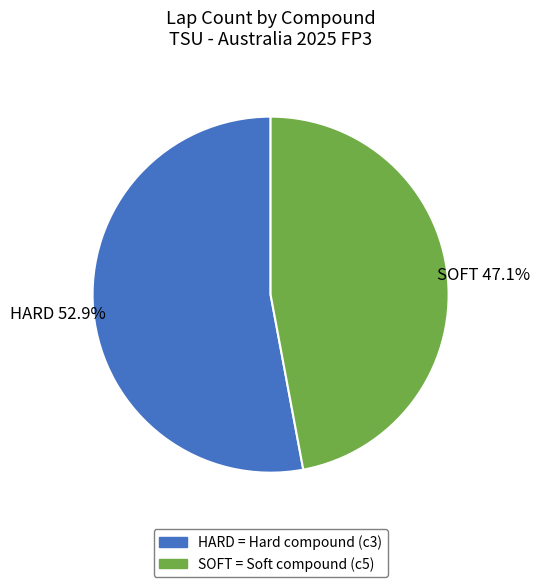

What is the total percentage of SOFT and HARD?

100.0%